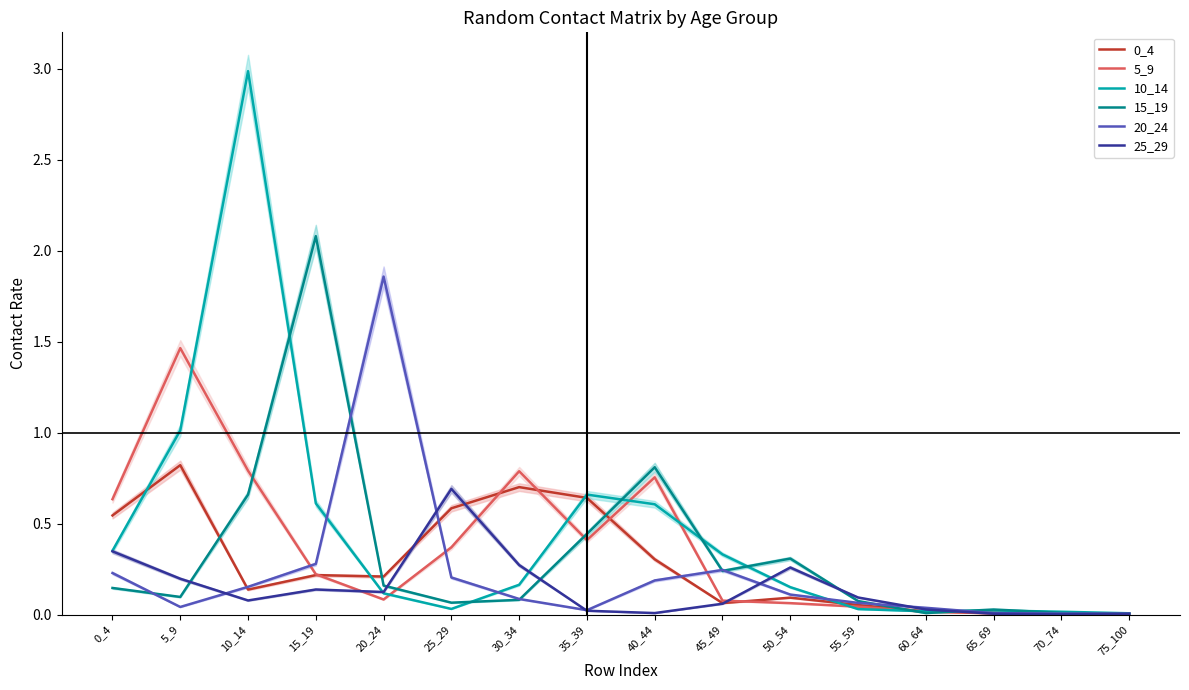

True or false: 10_14 has more than 1 interior local peaks.

True